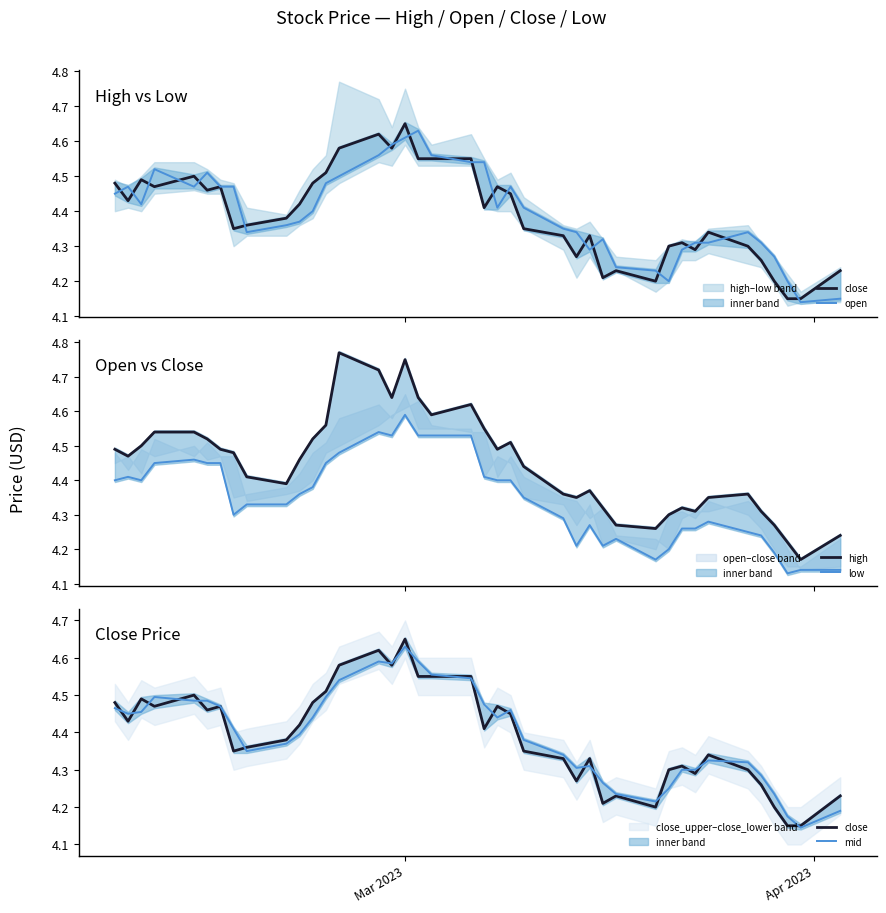

Which series has the widest spread of values?

high